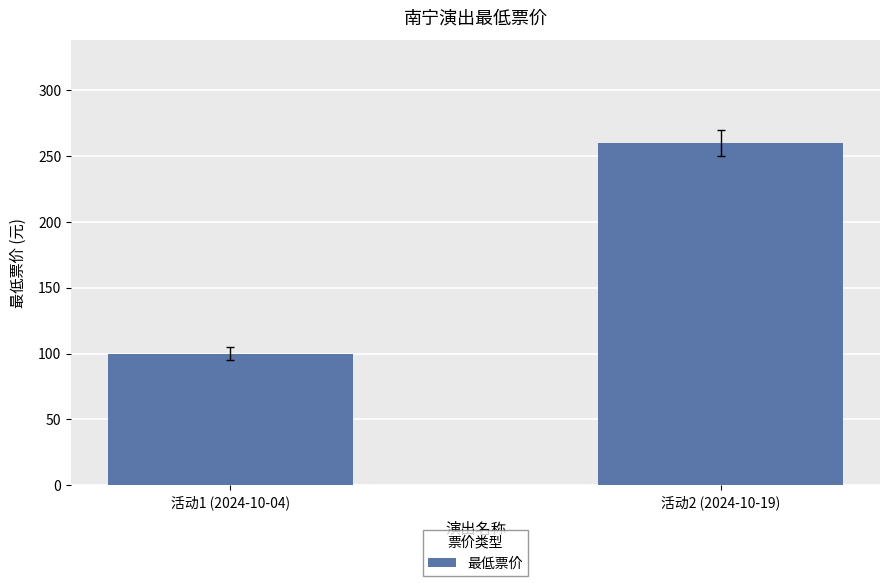

What is the change in value from 活动1 (2024-10-04) to 活动2 (2024-10-19)?

+160